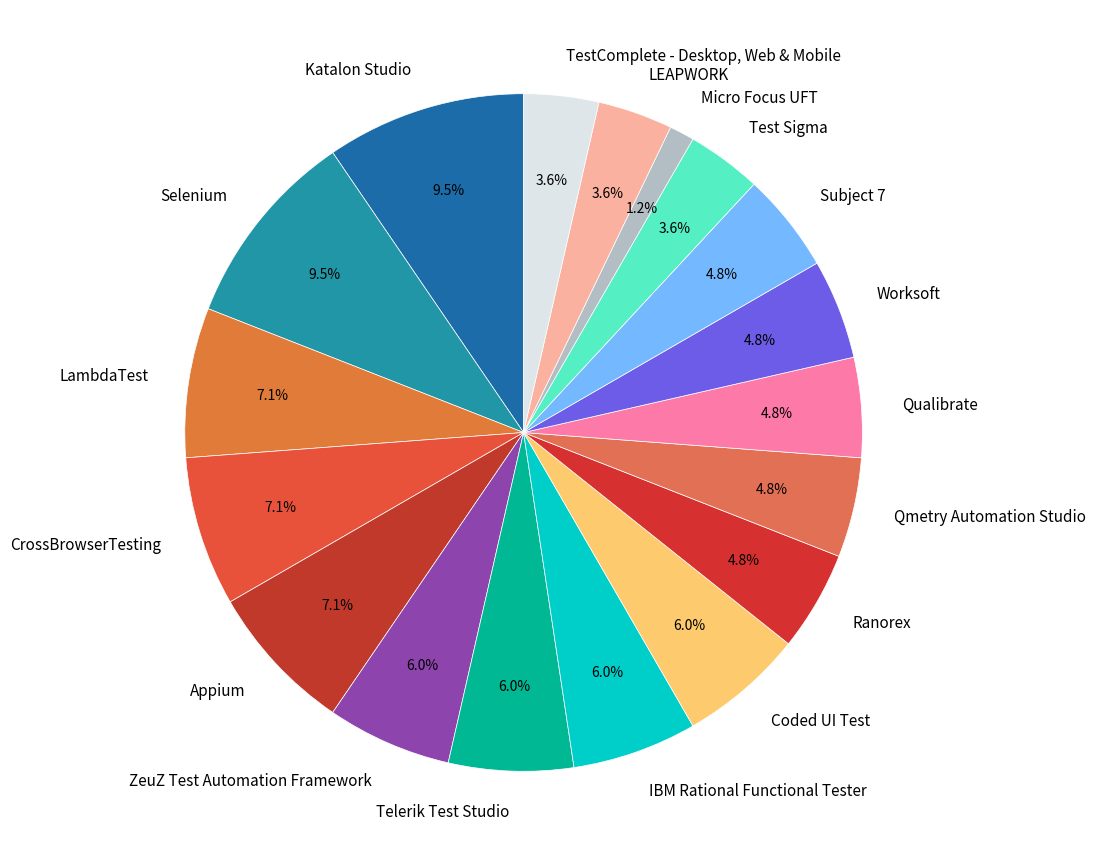

Is there a majority slice in this chart?

No